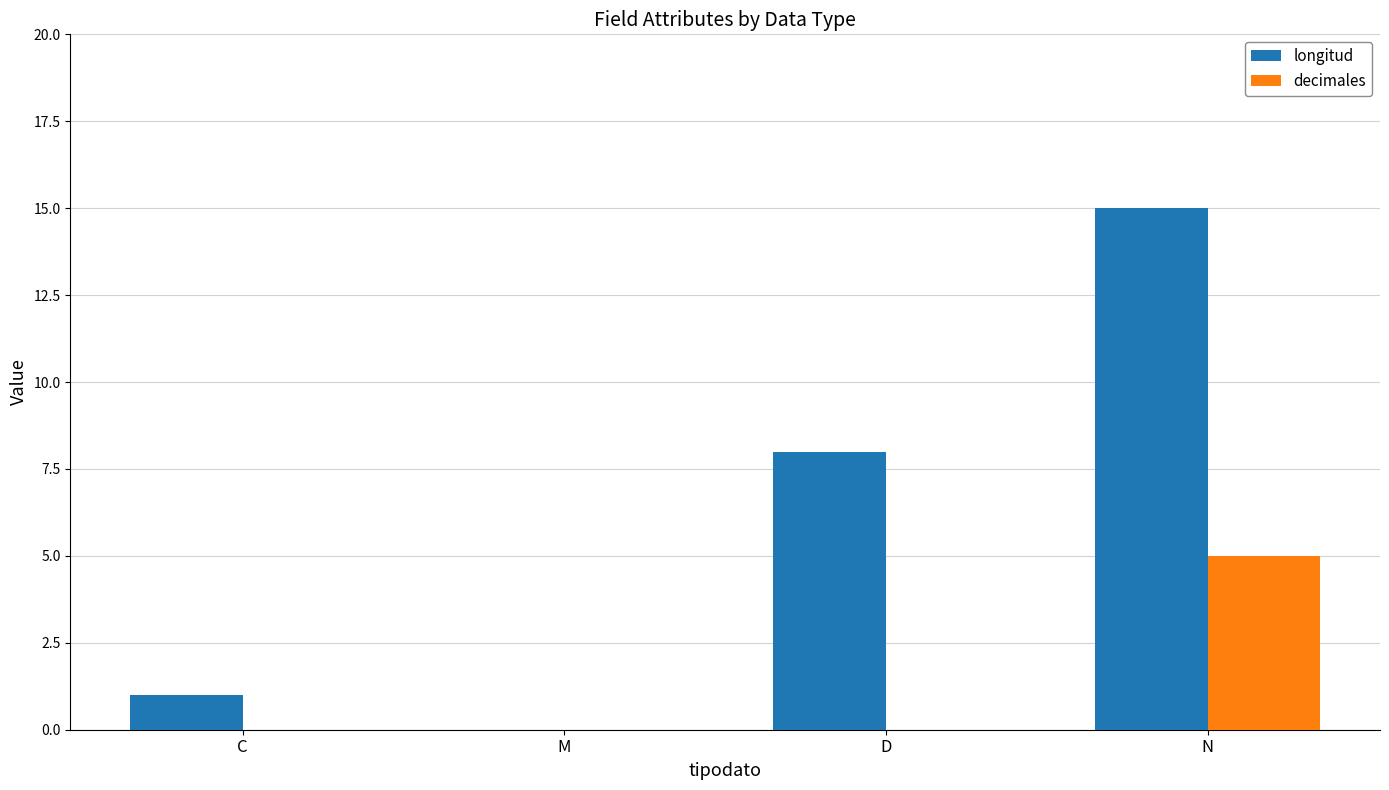

What is the average value of the decimales series?

1